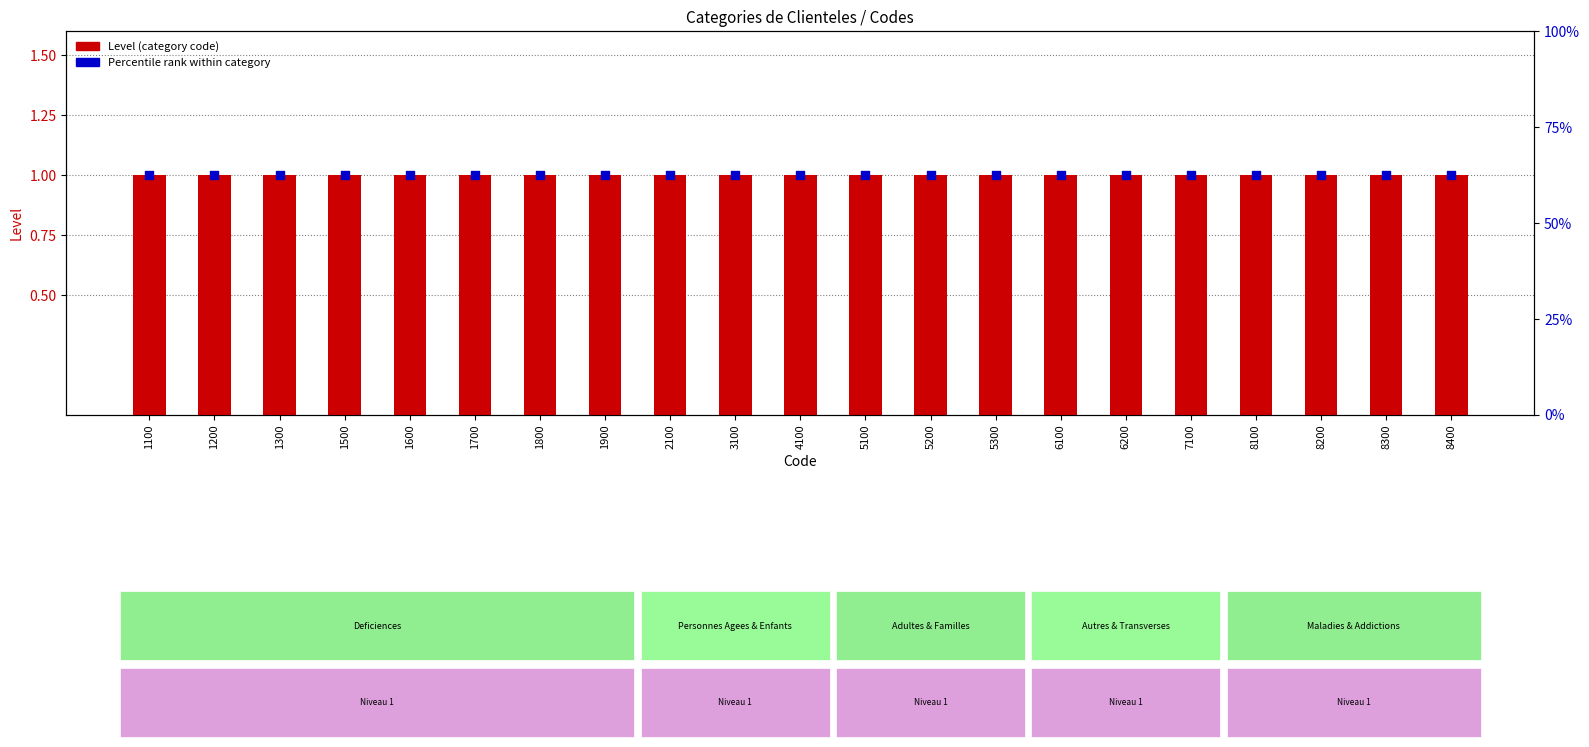

Which series contains the highest Y value?

Percentile rank within category